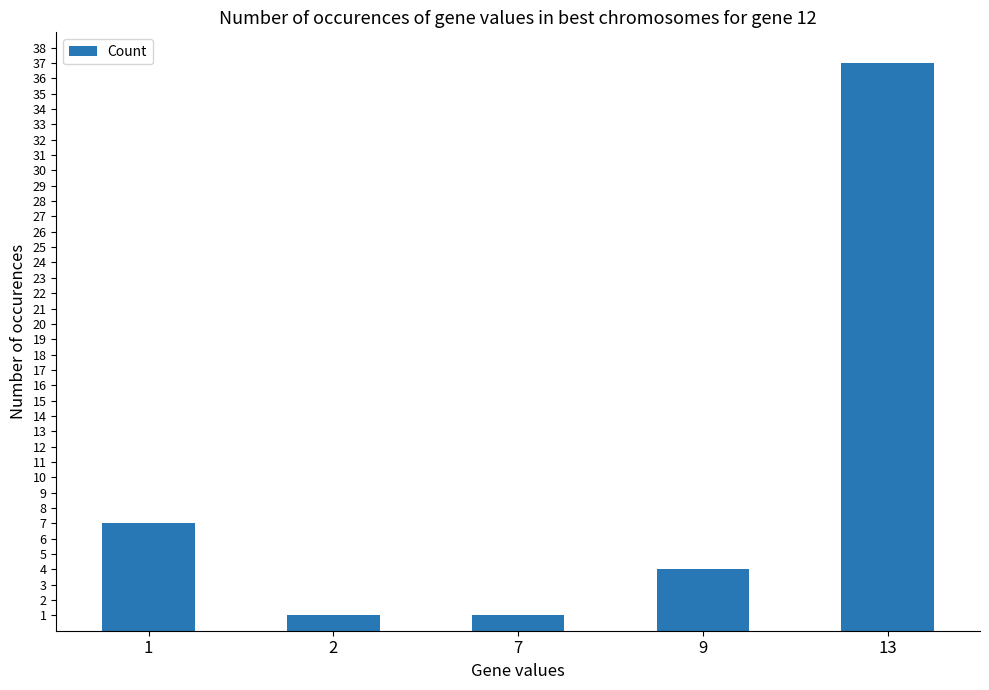

Which has a higher value, 1 or 9?

1